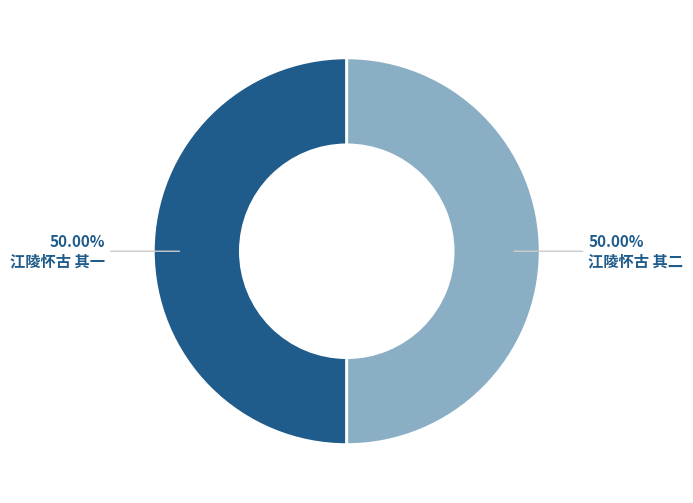

How many slices are in this pie chart?

2